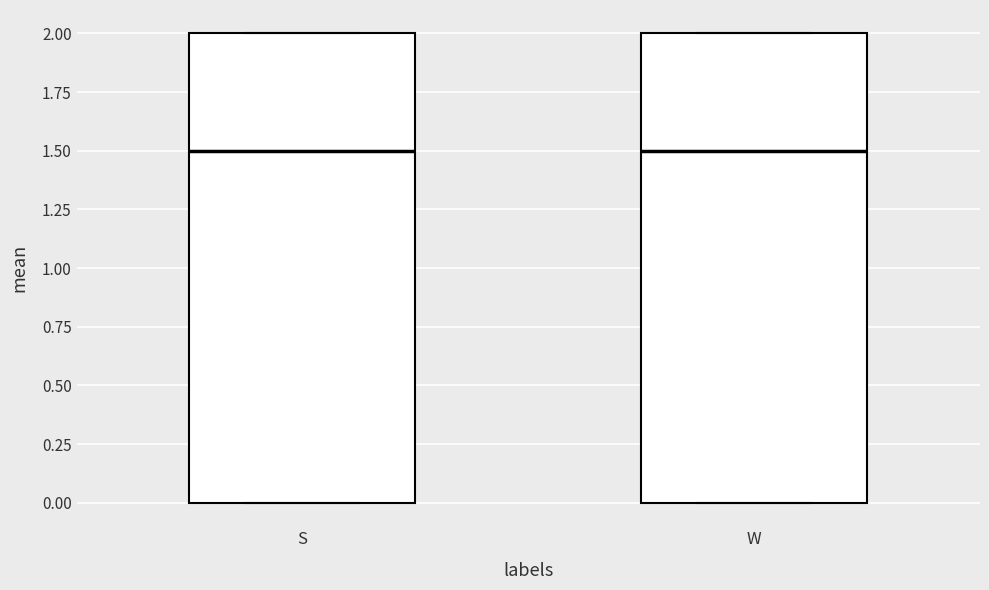

Where is the lower edge of the box for S on the y-axis? The values are not printed on the chart, so give them approximately, as read against the axis.

0.0